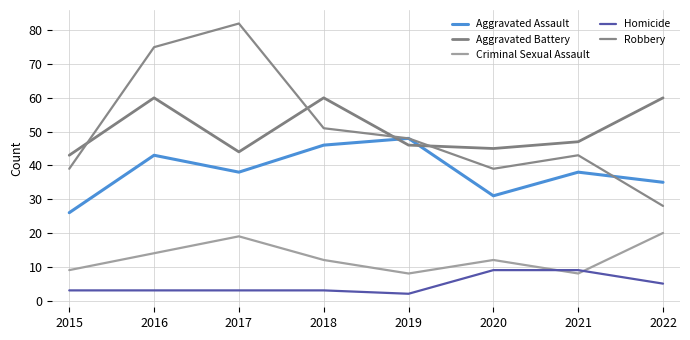

The value of Aggravated Assault at 2016 is 30. True or false?

False